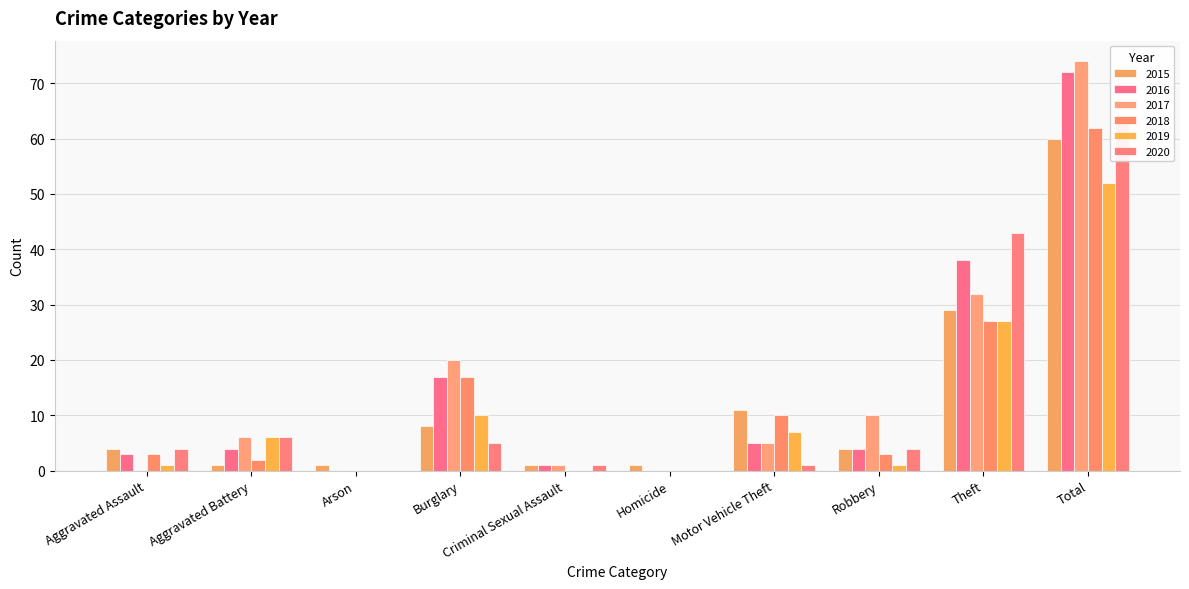

Is it true that 2020 equals 0 at Arson?

True